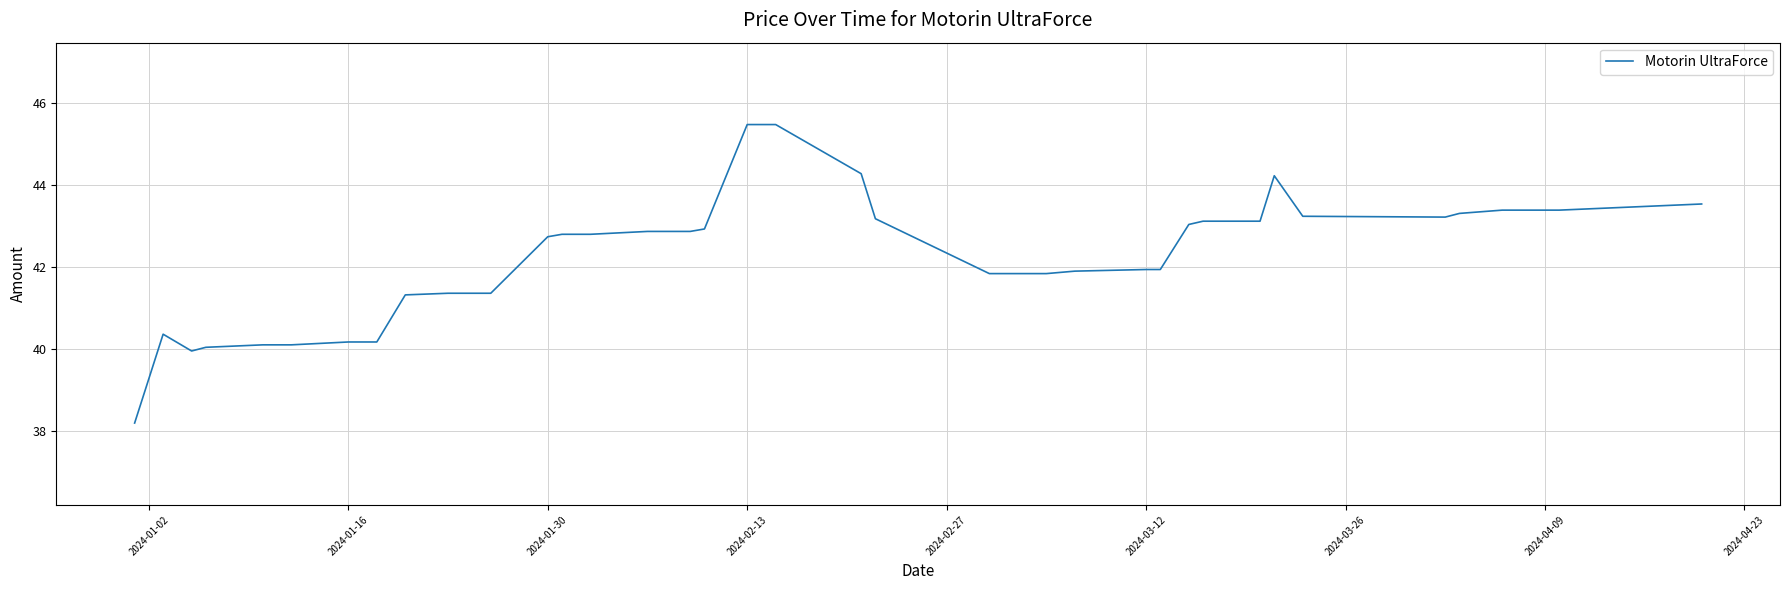

What is the minimum value shown in the chart?

38.2